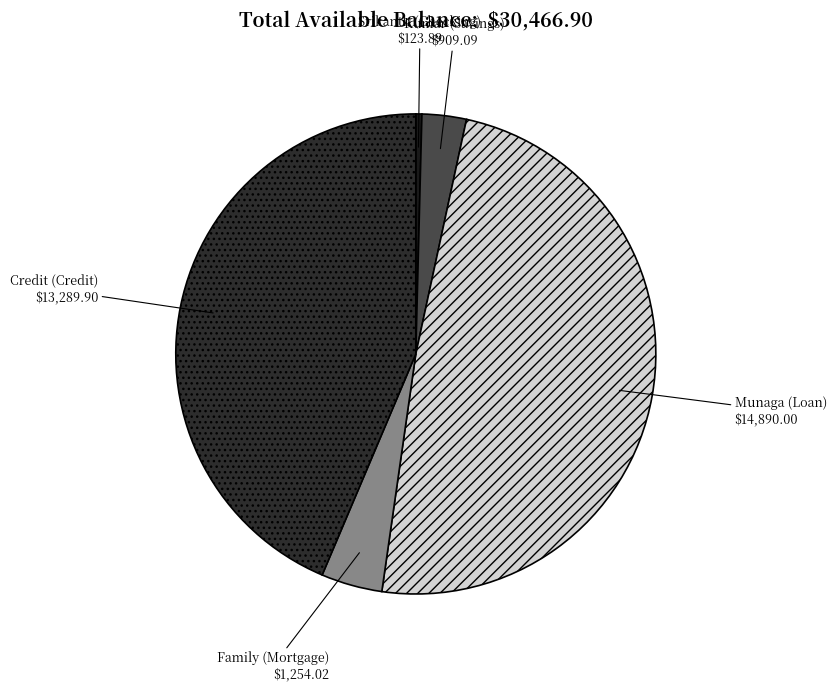

Is it true that Srikanth (Checking) is 15% of the pie?

False